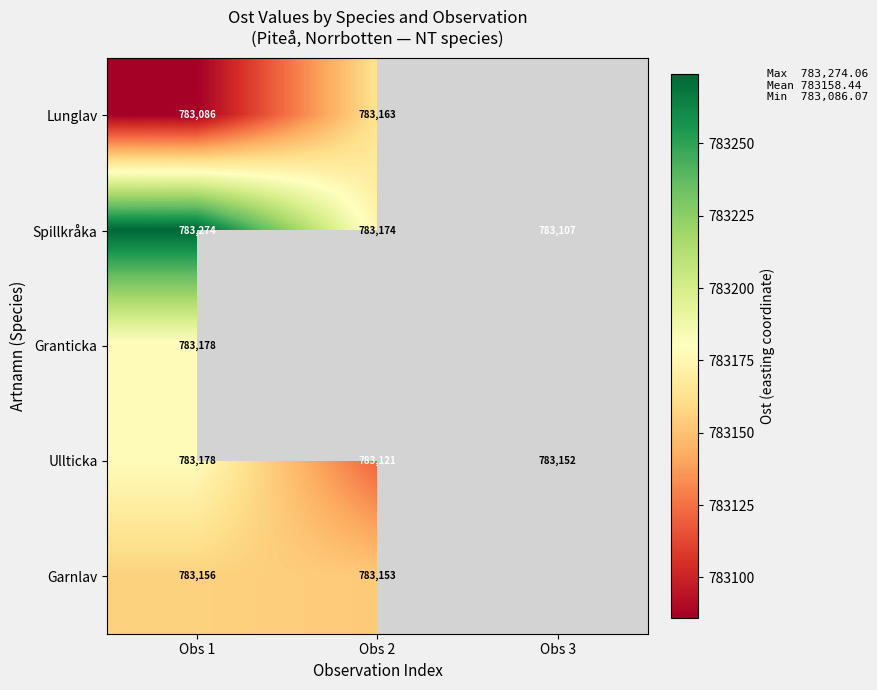

The Garnlav series shows 374269.4 at Obs 2. True or false?

False